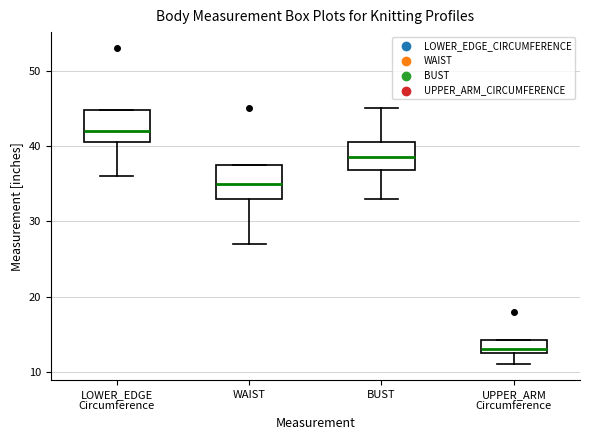

Which box has the lowest median line?

UPPER_ARM Circumference